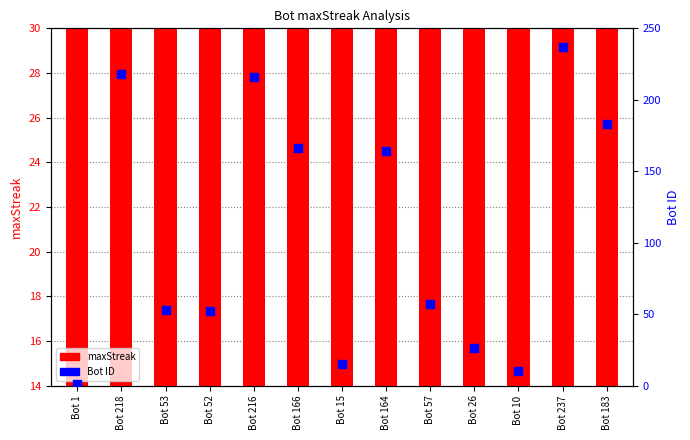

What are all the series names shown in the legend?

maxStreak, Bot ID